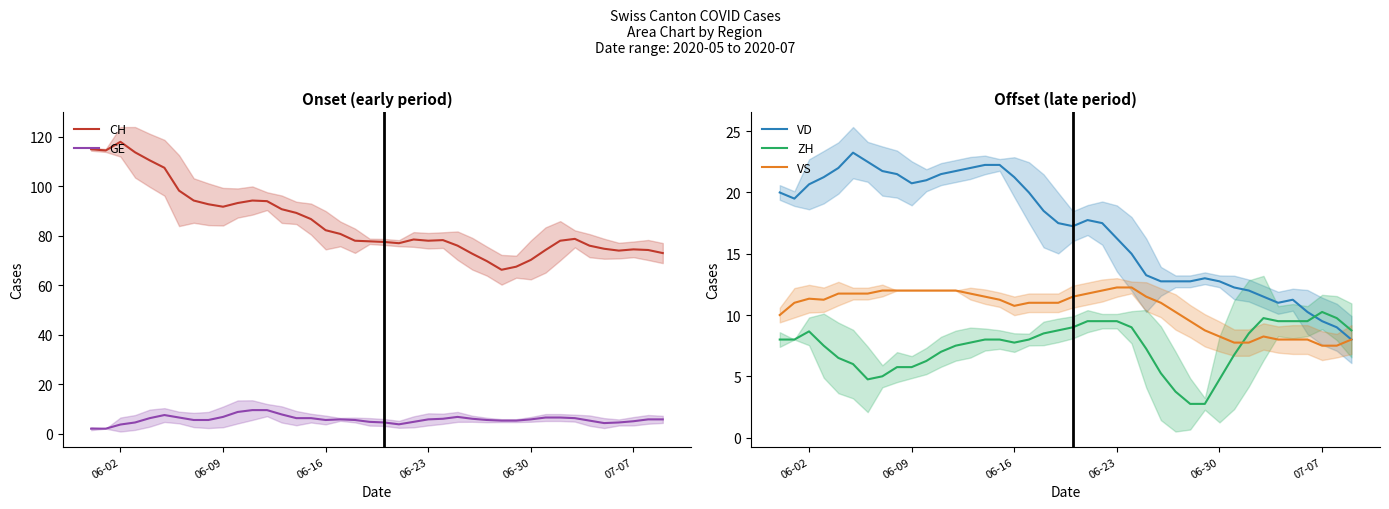

True or false: VD has a value of 28.0 at 06-16.

False